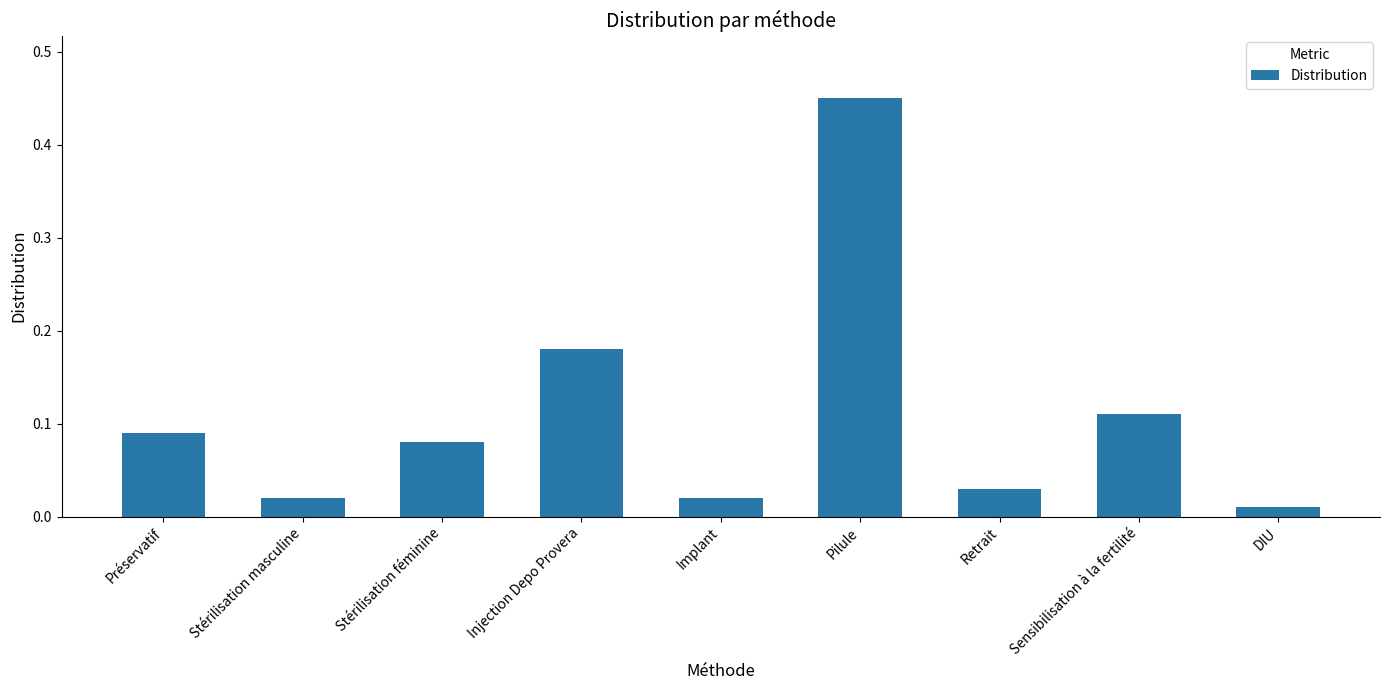

At which category does the chart reach its peak across all series?

Pilule